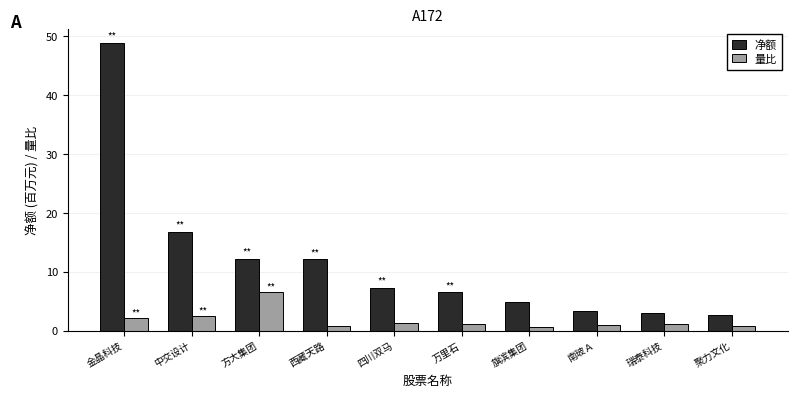

What is the difference between the maximum and minimum values in the 净额 series?

46.2